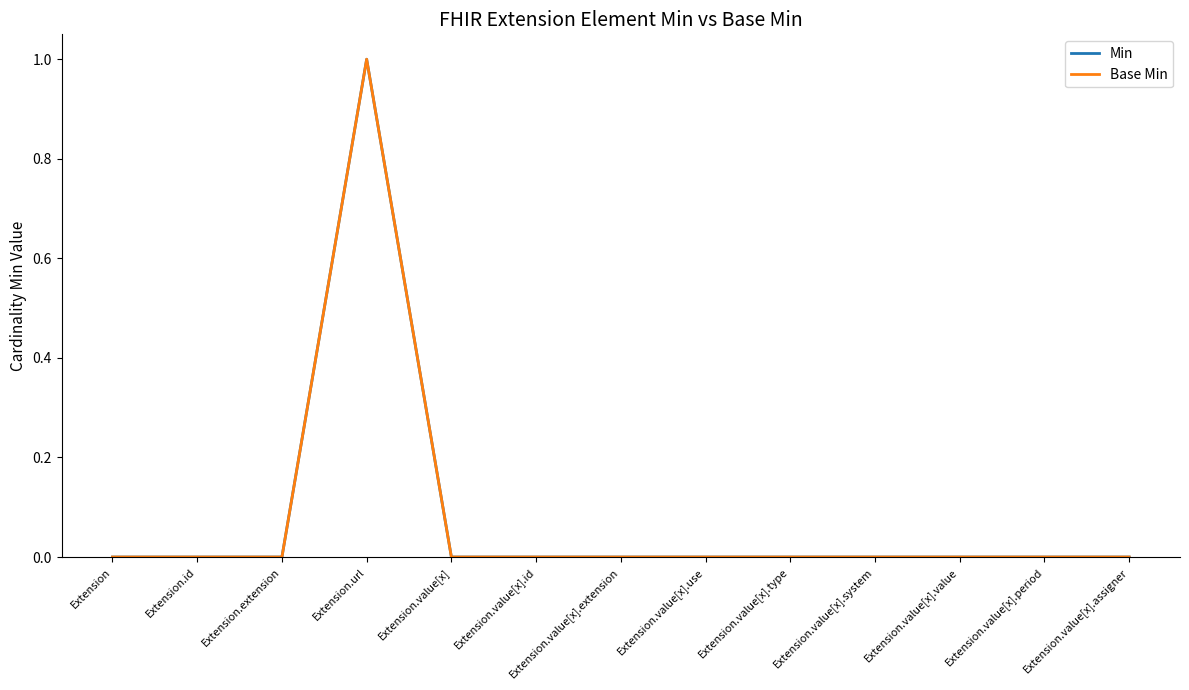

Does the chart display data point markers on the line(s)?

No